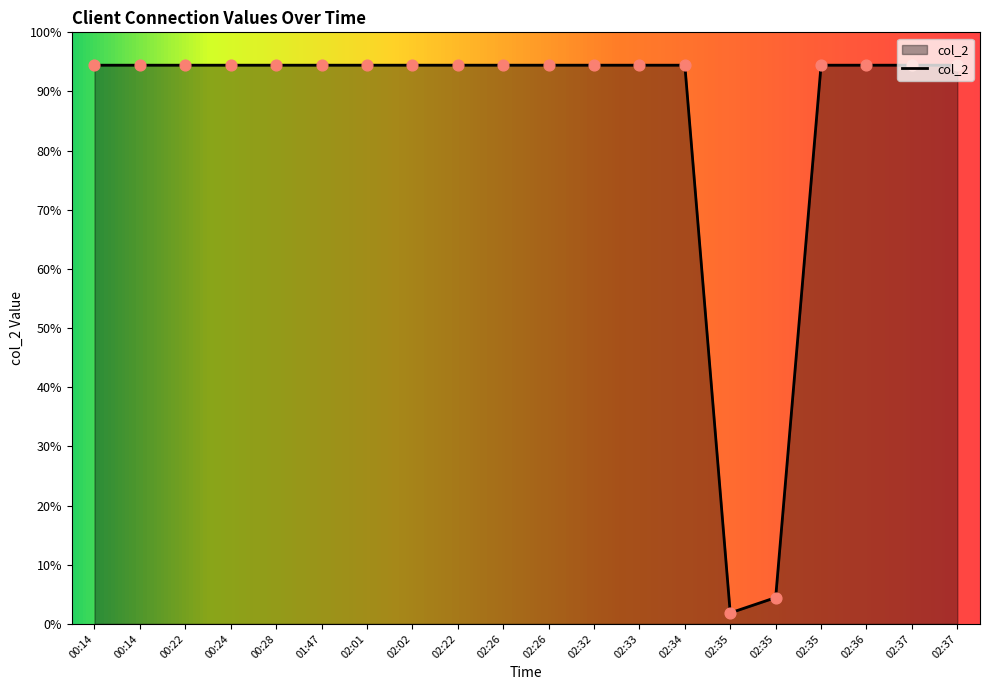

Approximately how many times larger is the value at 02:02 compared to 02:22?

1.0